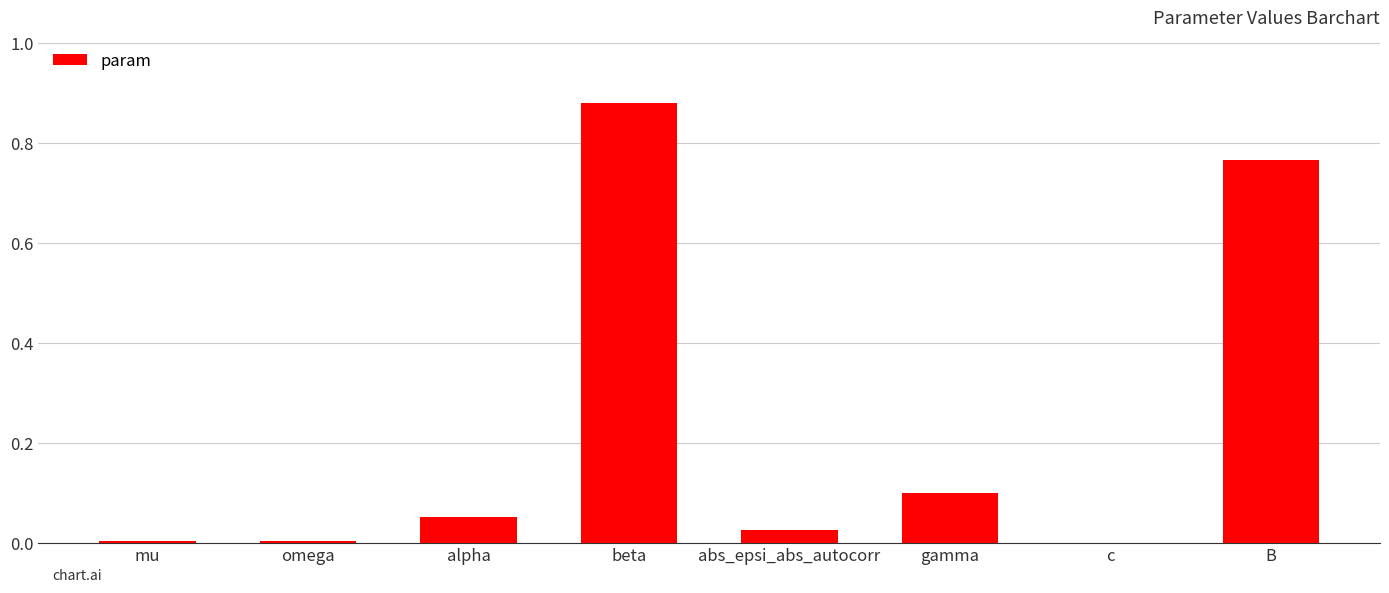

The chart shows a value of 0.0 at omega. True or false?

True